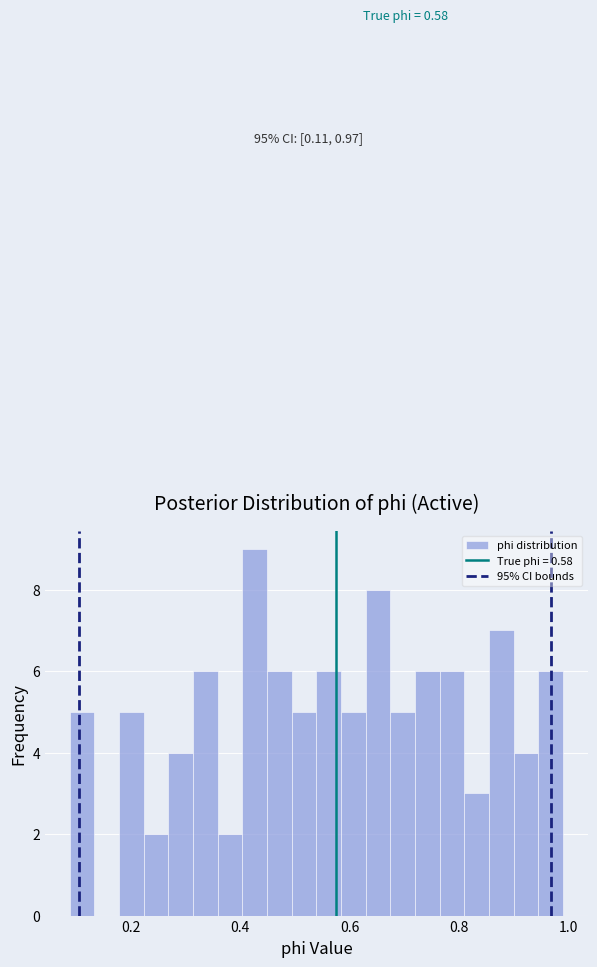

Around what value on the x-axis is the tallest bar? Give the approximate position of its centre, as read against the axis.

0.42